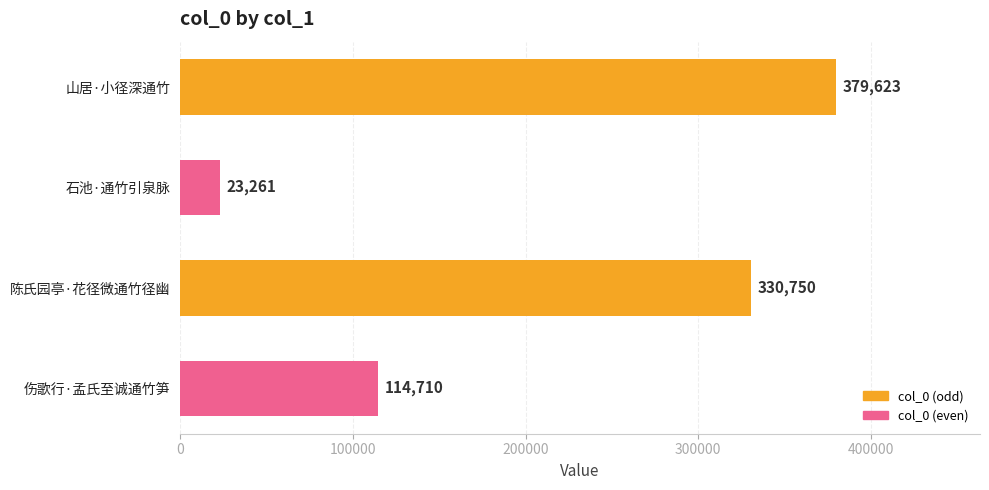

Count the values in the range 114710 to 379623.

3